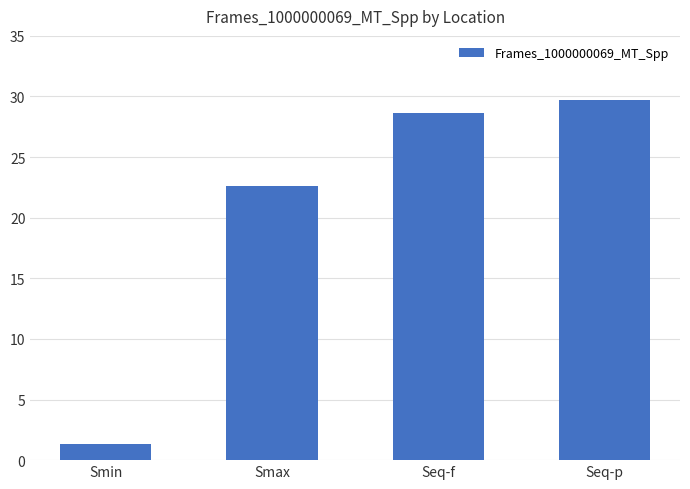

How many values exceed 28?

2